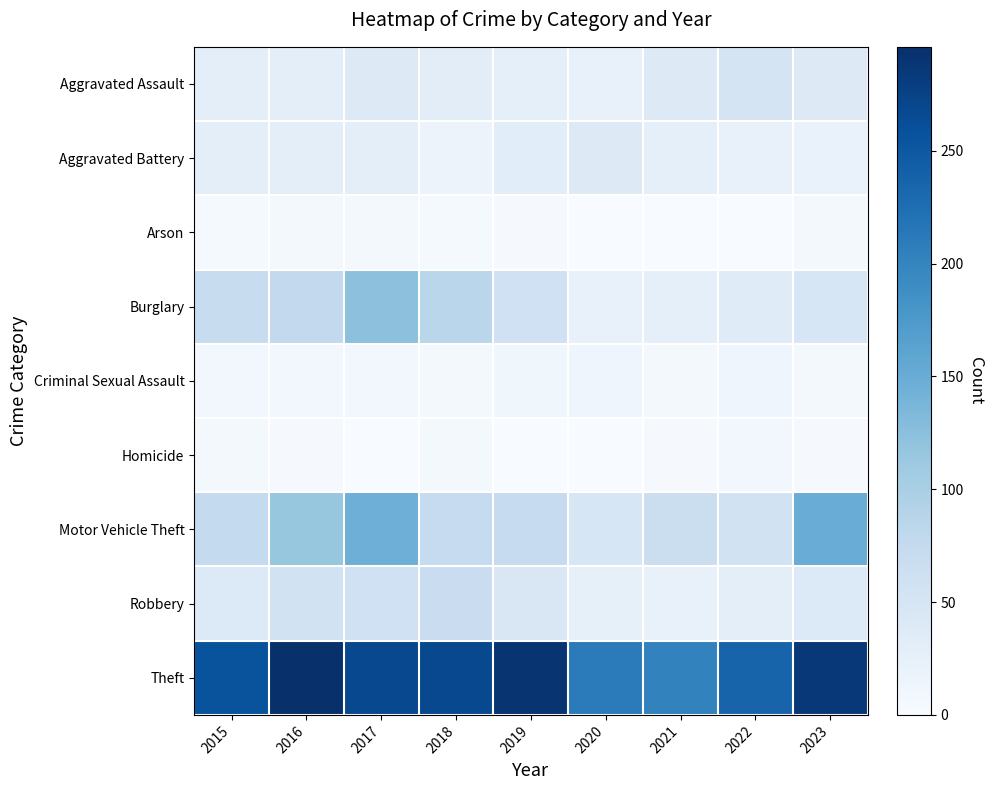

What is the total value across all series at 2022?

453